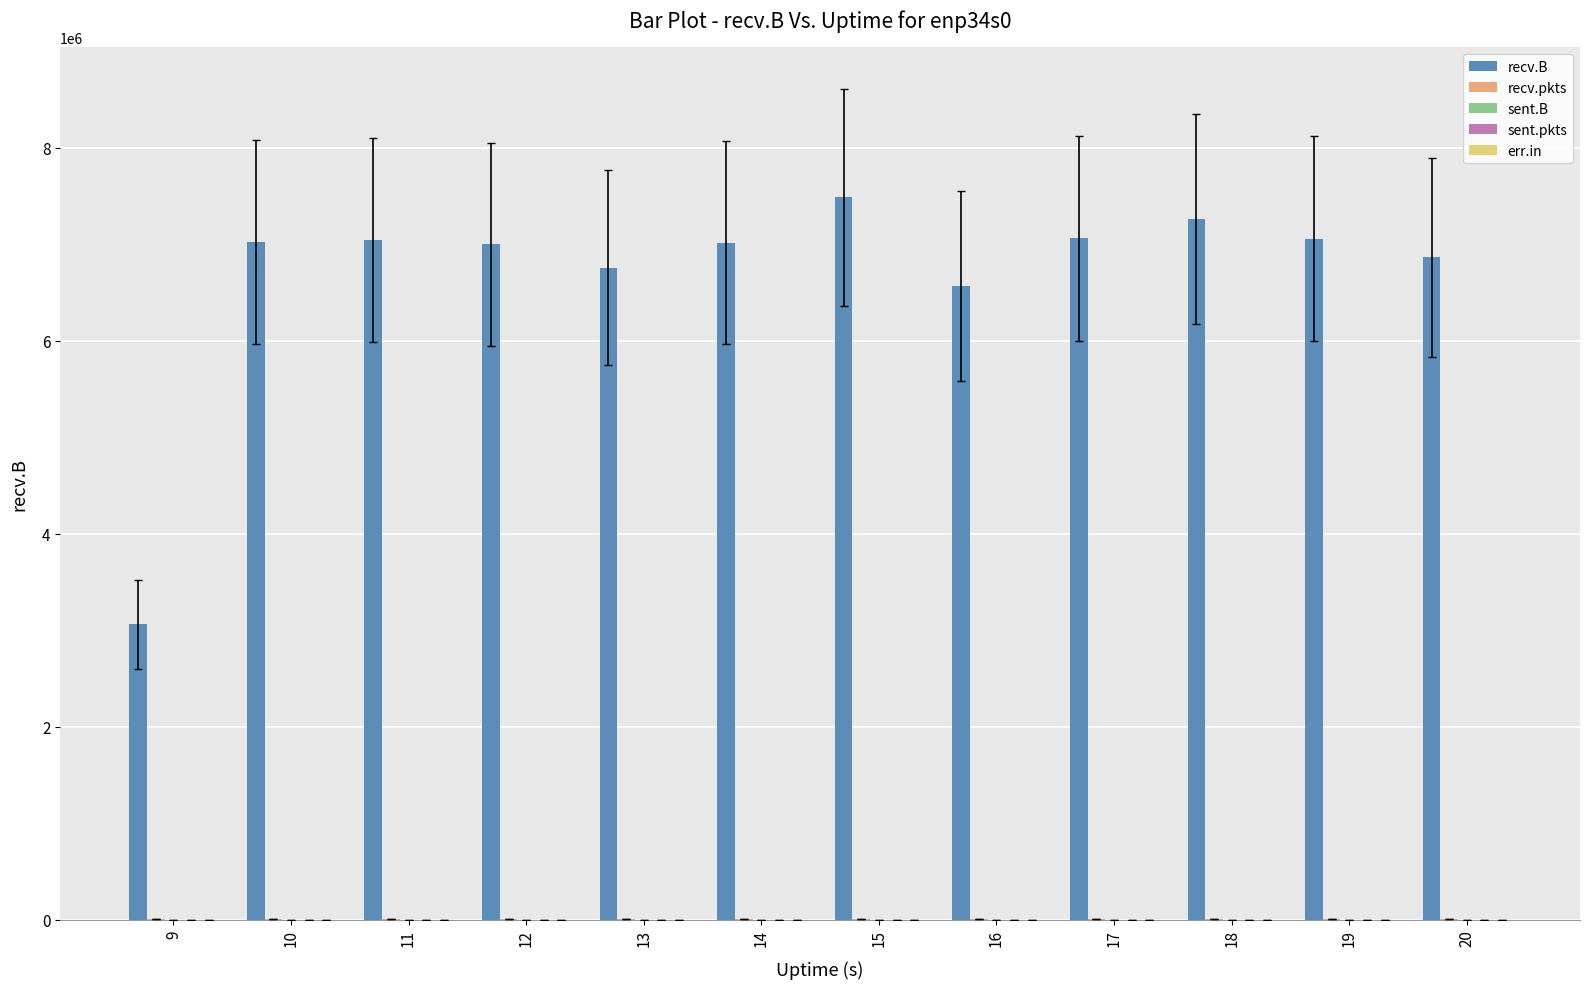

What is the sum of all recv.B values?

80191716